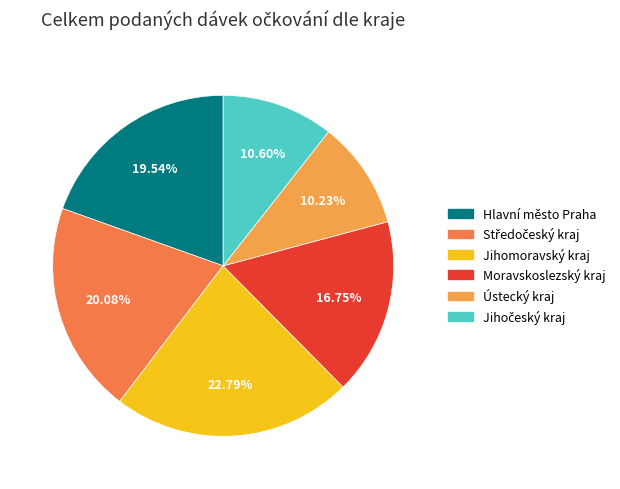

Count the number of slices in the pie.

6